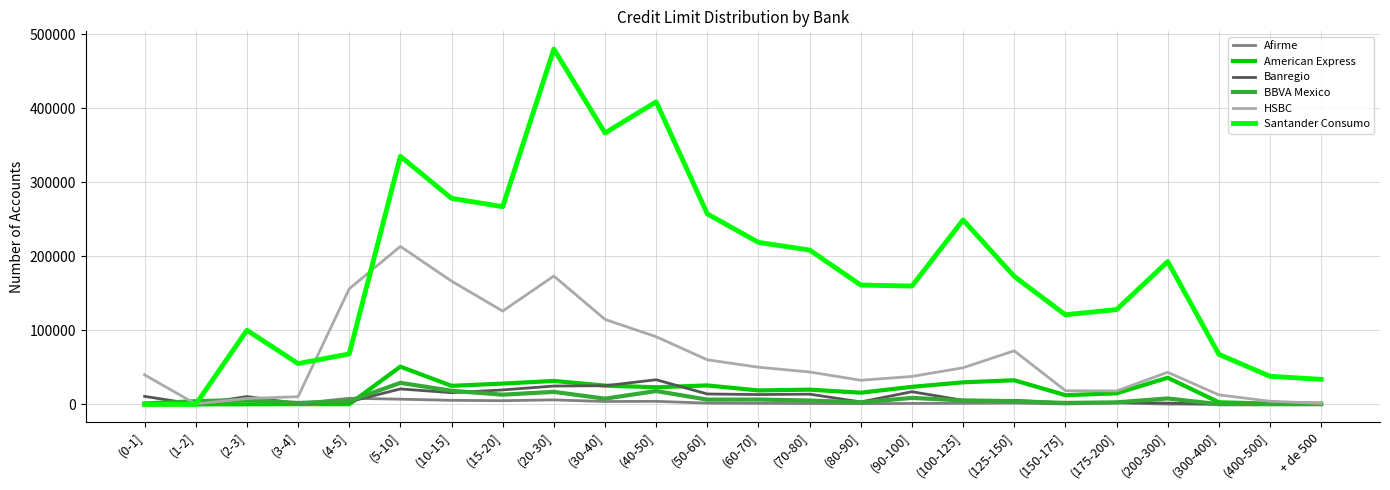

Is it true that Afirme equals 1402 at (100-125]?

True